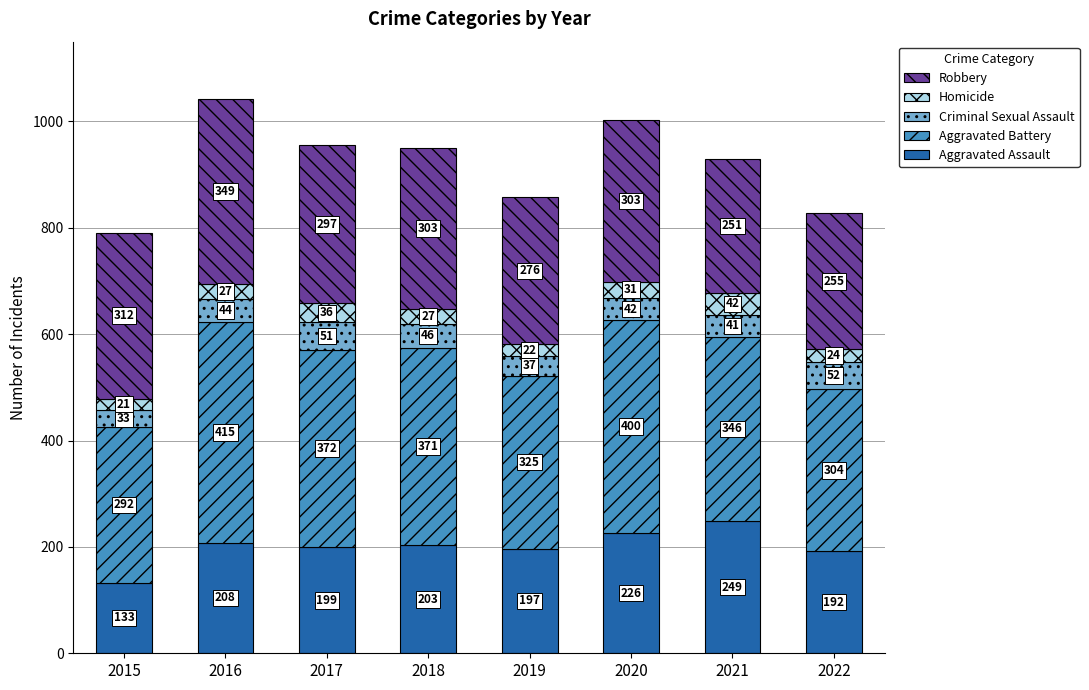

What are all the series names shown in the legend?

Robbery, Homicide, Criminal Sexual Assault, Aggravated Battery, Aggravated Assault